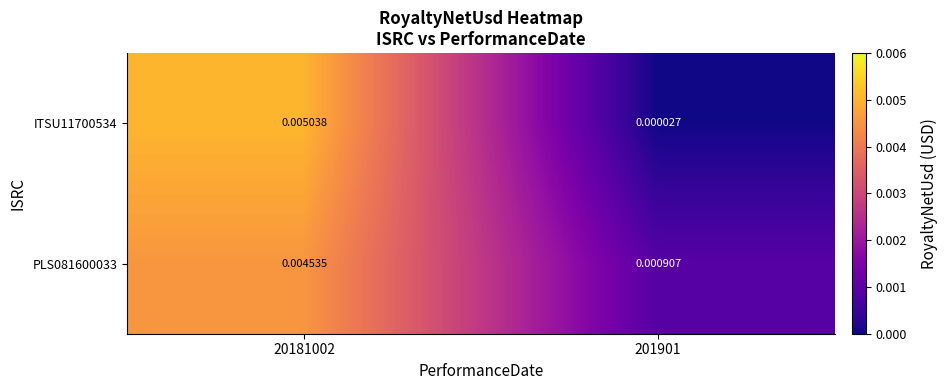

Is the value of PLS081600033 at 201901 greater than the value of ITSU11700534 at 201901?

Yes